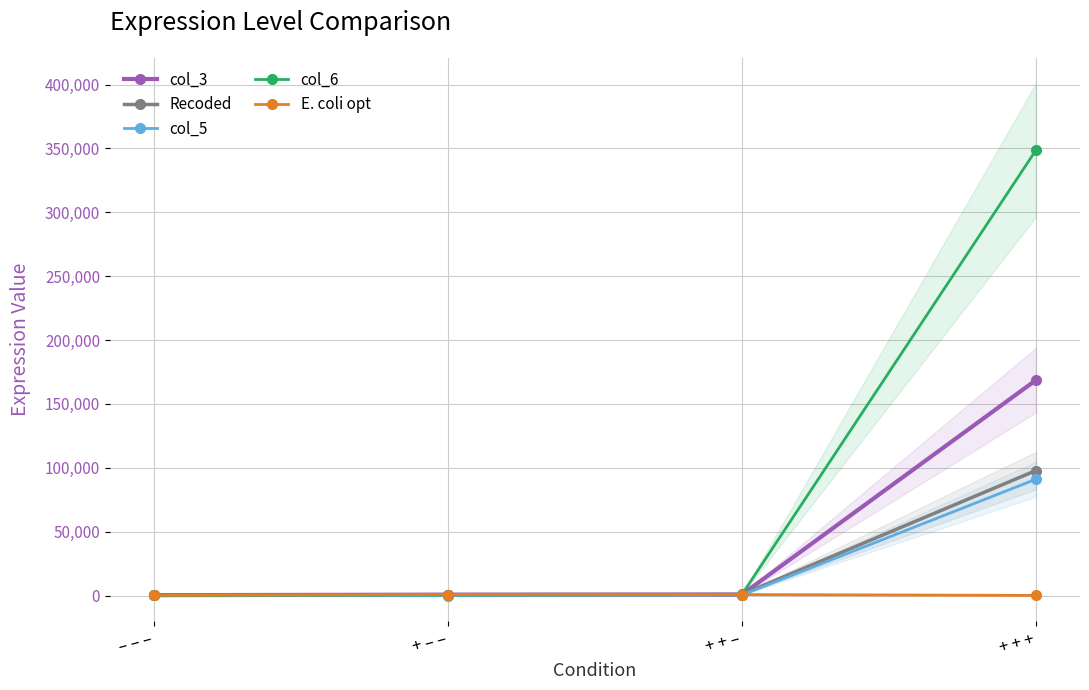

Which series has the largest total across all categories?

col_6